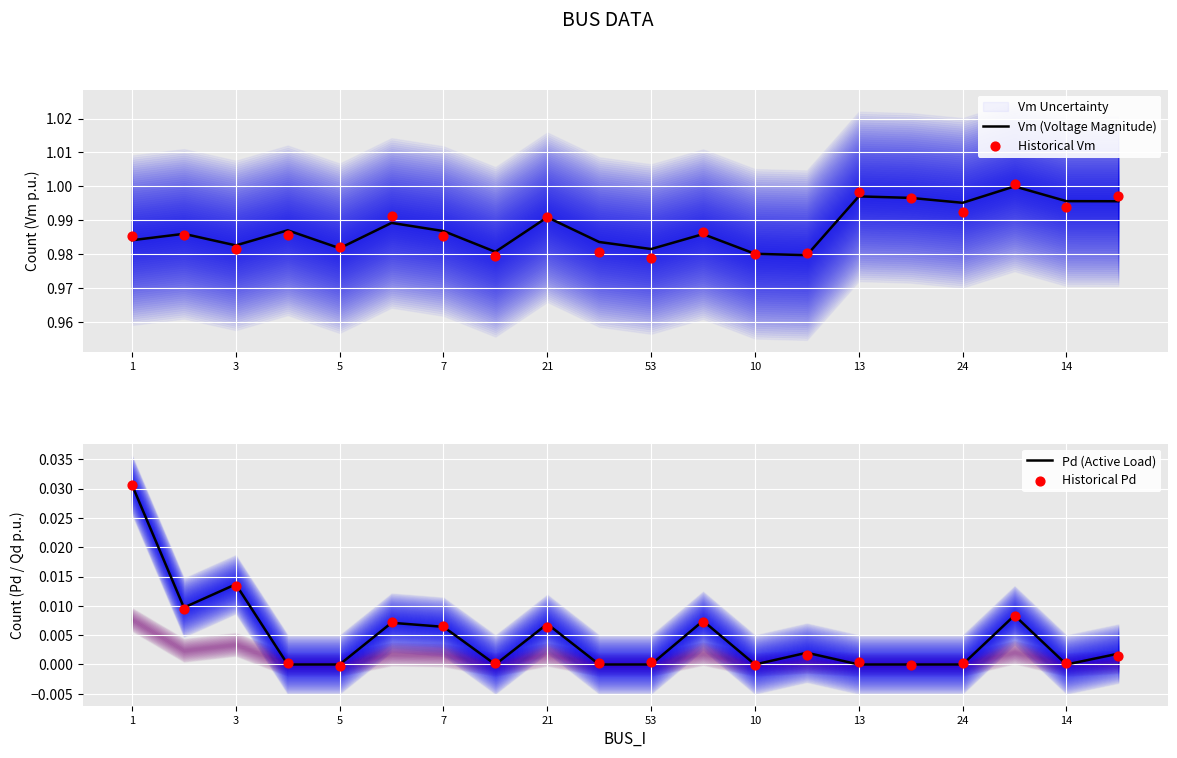

Which series contains the highest Y value?

Historical Vm